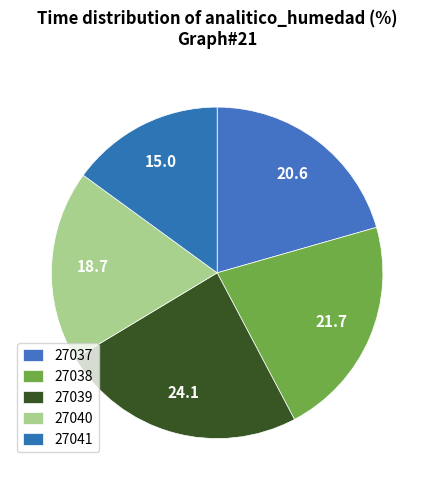

What is the ratio of the value at 27039 to the value at 27038?

1.1